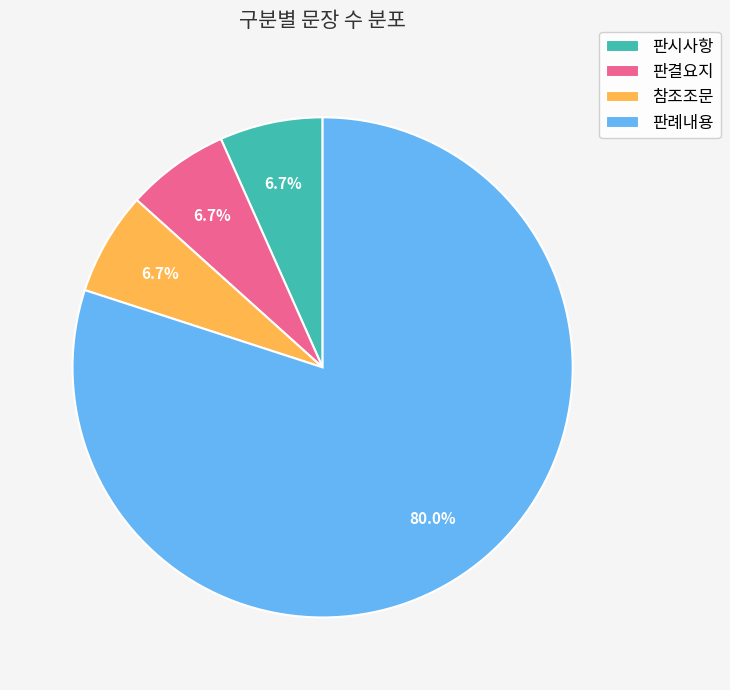

To the nearest percent, what is the average slice percentage?

25%